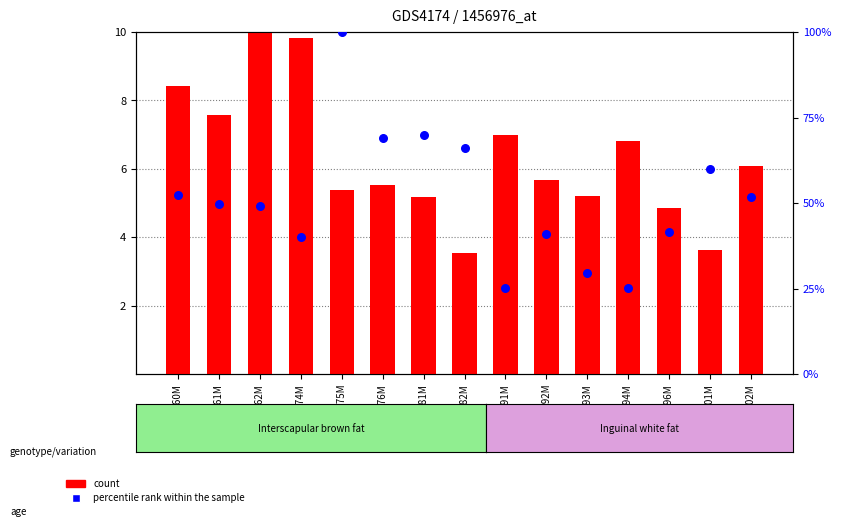

At how many categories does at least one series exceed 81?

1